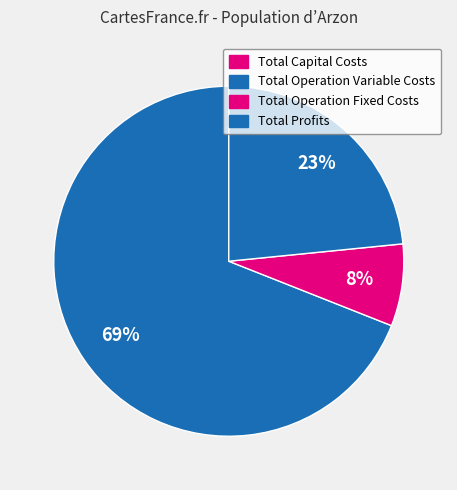

To the nearest percent, what is the combined percentage of Total Capital Costs and Total Operation Fixed Costs?

8%